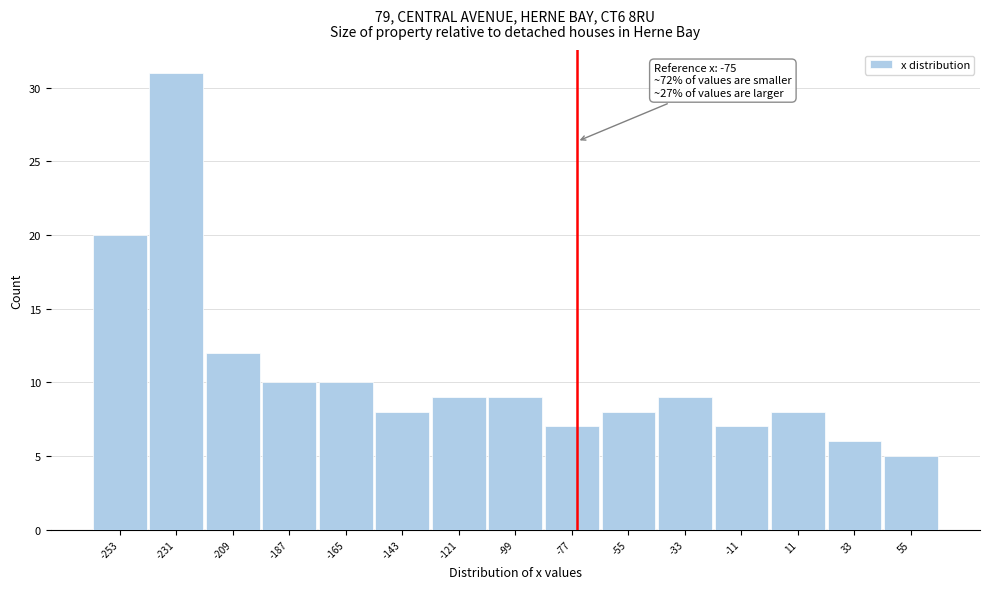

Which range on the x-axis has the tallest bar?

-242 to -220